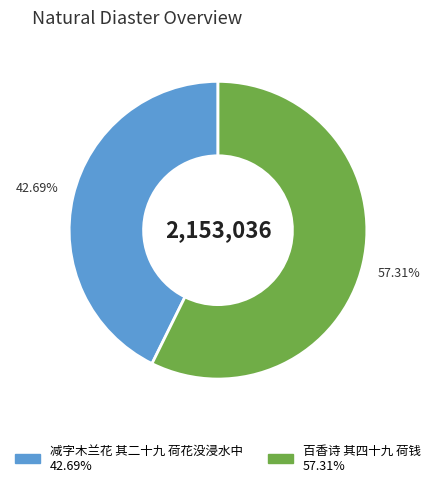

Rank the categories by value from highest to lowest.

百香诗 其四十九 荷钱, 减字木兰花 其二十九 荷花没浸水中